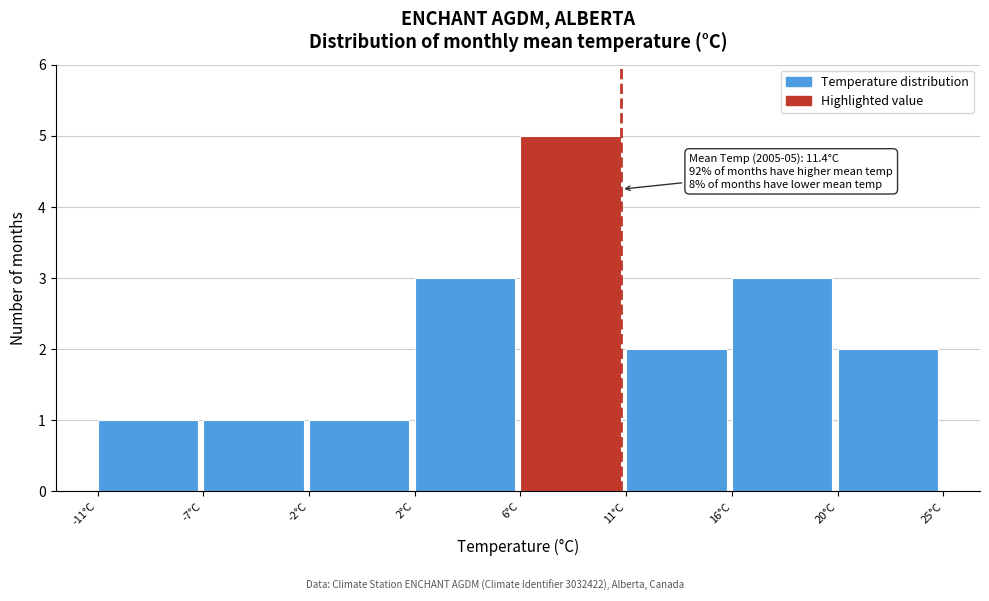

Reading left to right, what are all the values shown in this chart?

-11°C=1	-7°C=1	-2°C=1	2°C=3	6°C=5	11°C=2	16°C=3	20°C=2